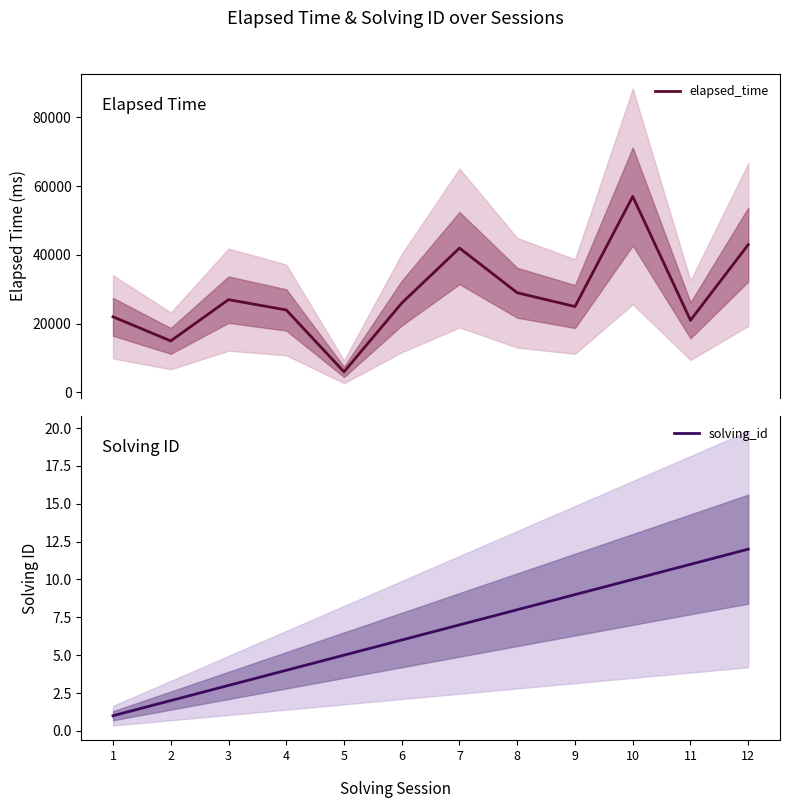

How many data points in elapsed_time are above 26000?

5